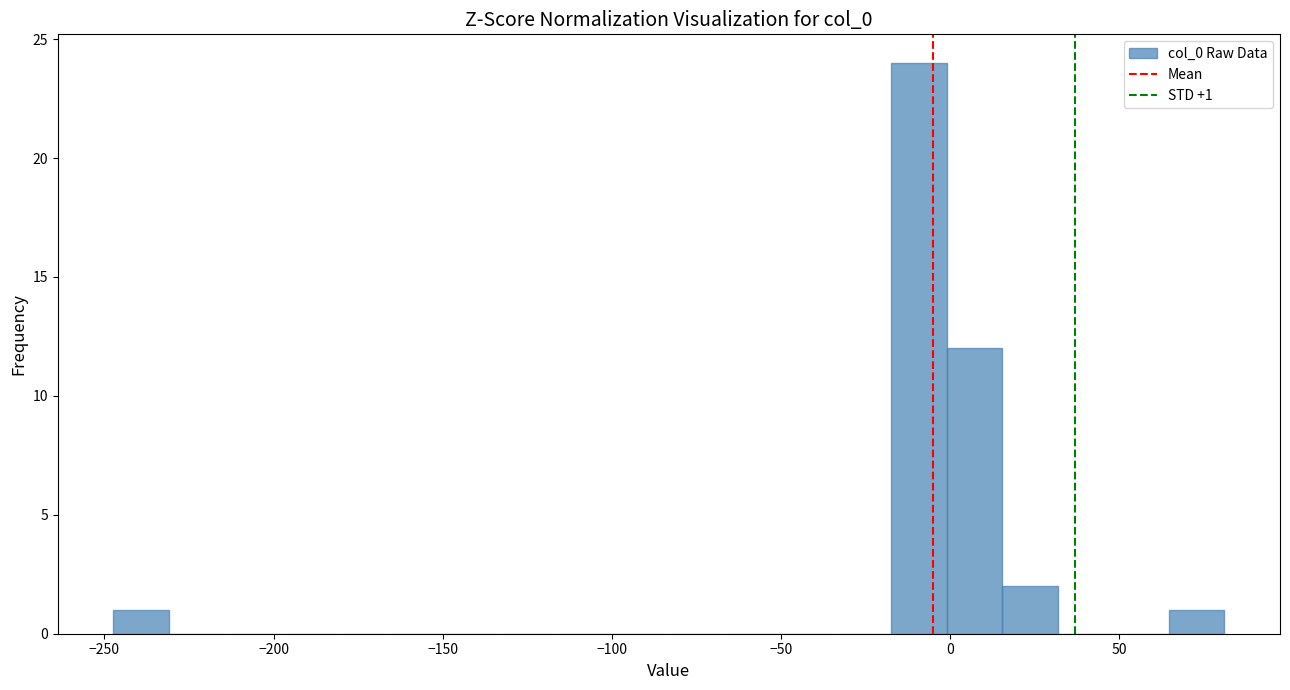

Around what value on the x-axis is the tallest bar? Give the approximate position of its centre, as read against the axis.

-10